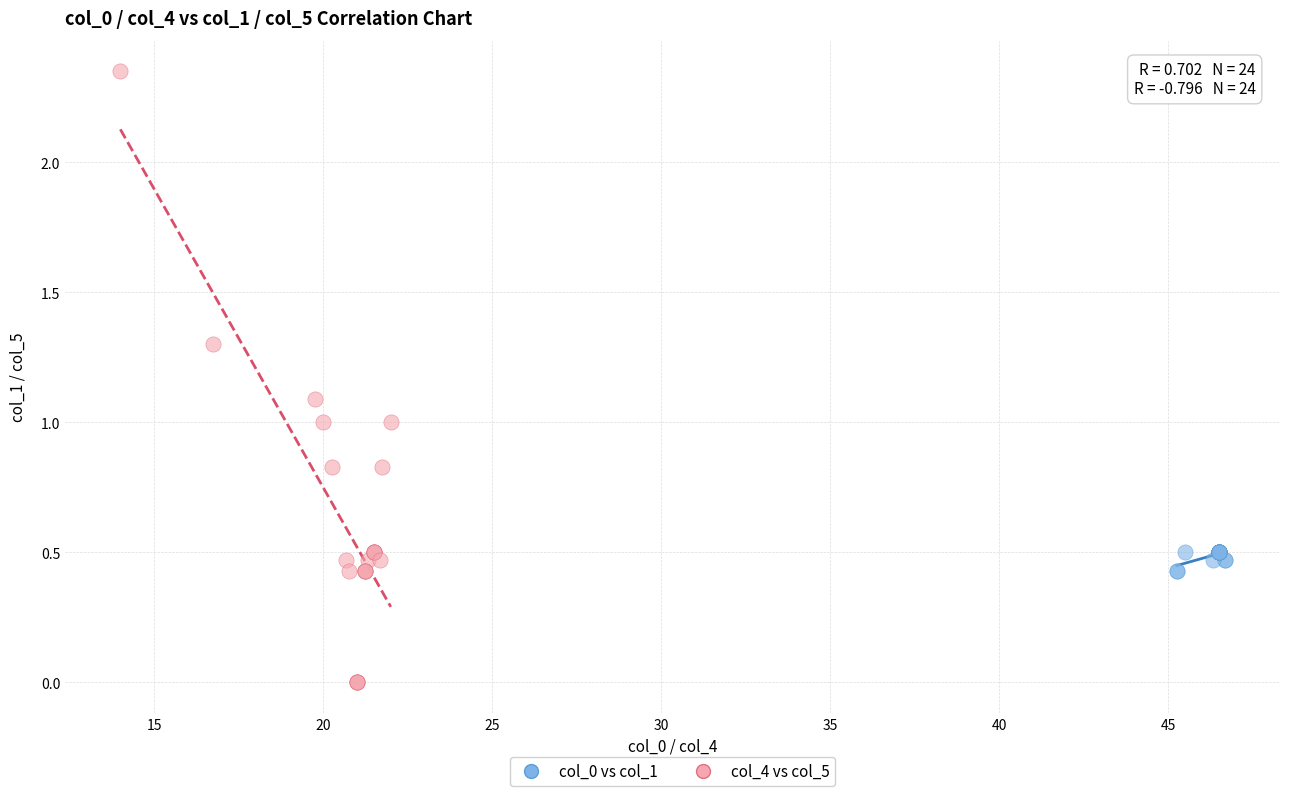

Which series has the widest spread of Y values?

col_4 vs col_5